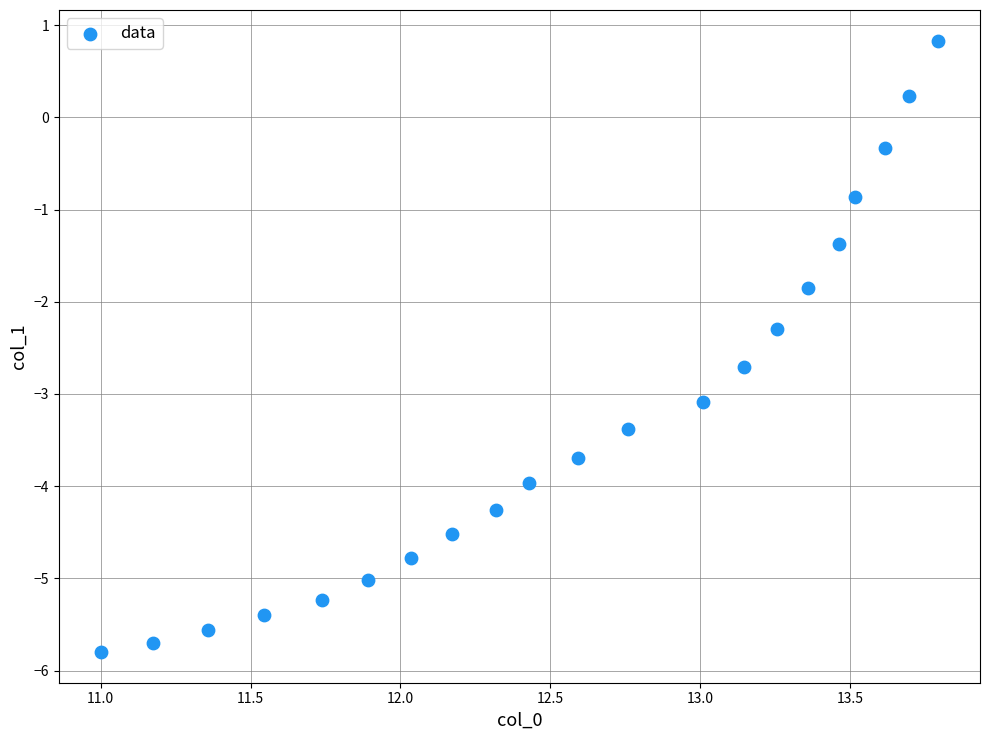

What Y value in the scatter plot is closest to -2?

-1.9